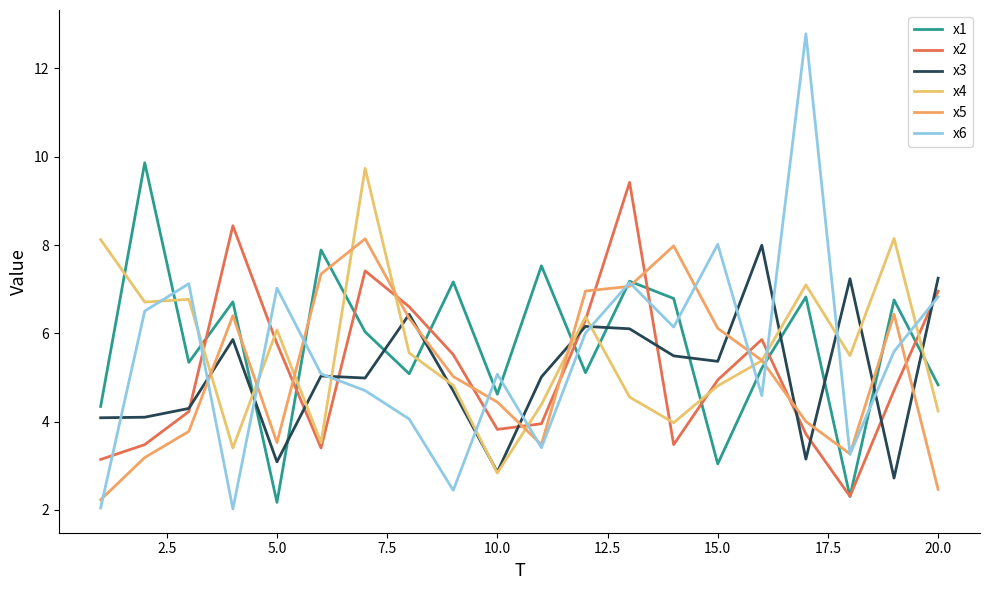

How many lines are shown in the chart?

6